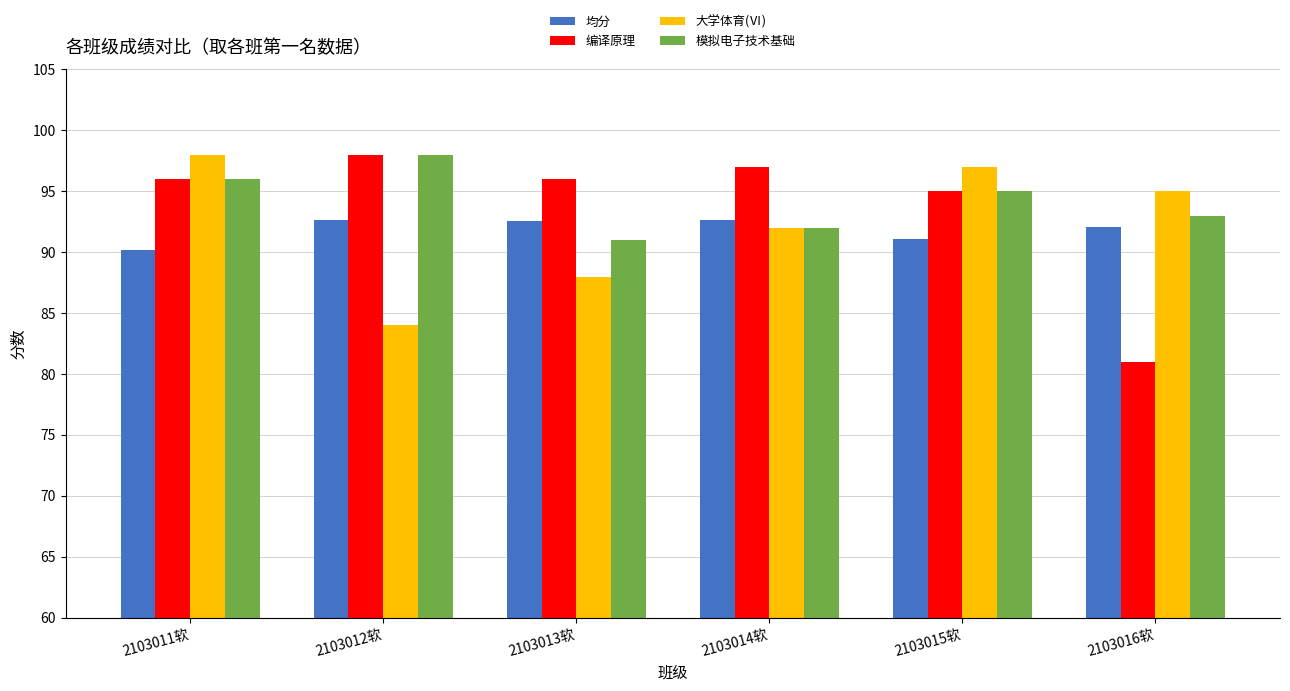

The value of 模拟电子技术基础 at 2103015软 is 24.4. True or false?

False